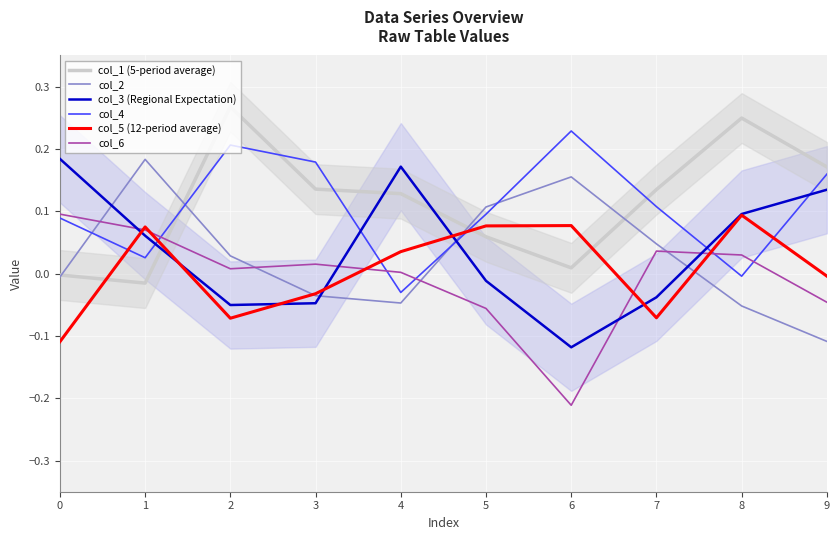

Reading right to left, what are all the values shown in this chart?

col_1 (5-period average): 9=0.2	8=0.2	7=0.1	6=0.0	5=0.1	4=0.1	3=0.1	2=0.3	1=-0.0	0=-0.0
col_2: 9=-0.1	8=-0.1	7=0.0	6=0.2	5=0.1	4=-0.0	3=-0.0	2=0.0	1=0.2	0=-0.0
col_3 (Regional Expectation): 9=0.1	8=0.1	7=-0.0	6=-0.1	5=-0.0	4=0.2	3=-0.0	2=-0.1	1=0.1	0=0.2
col_4: 9=0.2	8=-0.0	7=0.1	6=0.2	5=0.1	4=-0.0	3=0.2	2=0.2	1=0.0	0=0.1
col_5 (12-period average): 9=-0.0	8=0.1	7=-0.1	6=0.1	5=0.1	4=0.0	3=-0.0	2=-0.1	1=0.1	0=-0.1
col_6: 9=-0.0	8=0.0	7=0.0	6=-0.2	5=-0.1	4=0.0	3=0.0	2=0.0	1=0.1	0=0.1